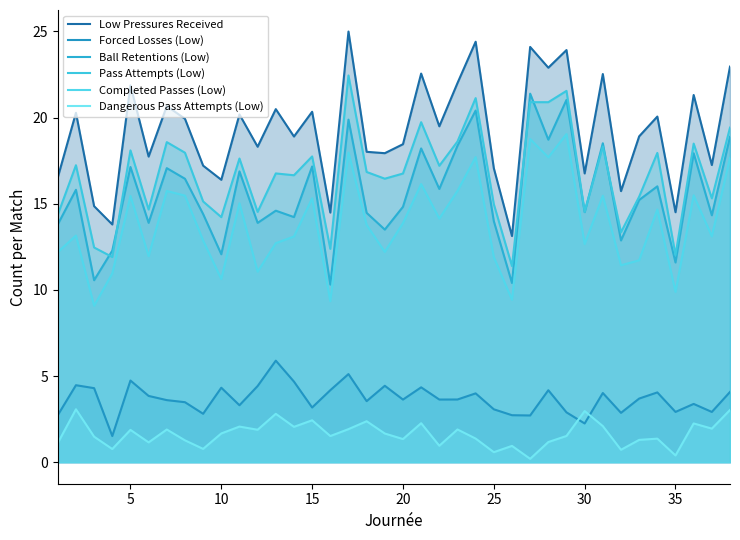

How many lines are shown in the chart?

6